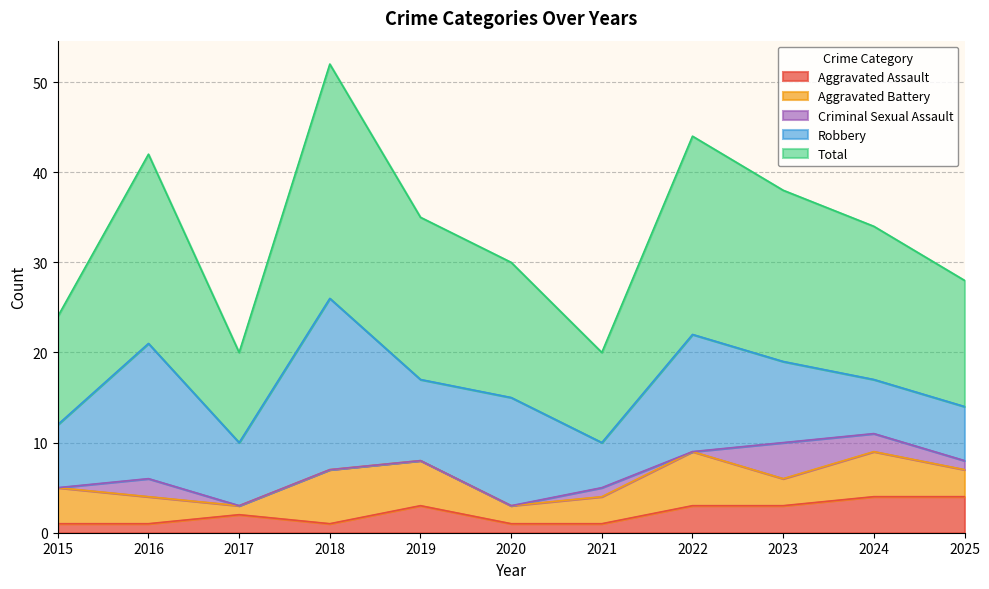

How many distinct data groups are displayed?

5